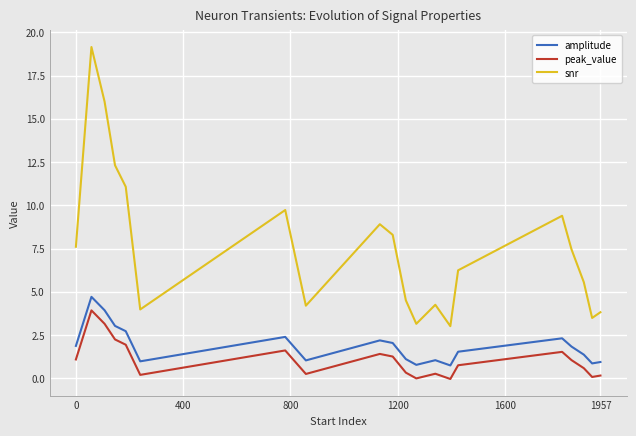

How many series are shown in this chart?

3